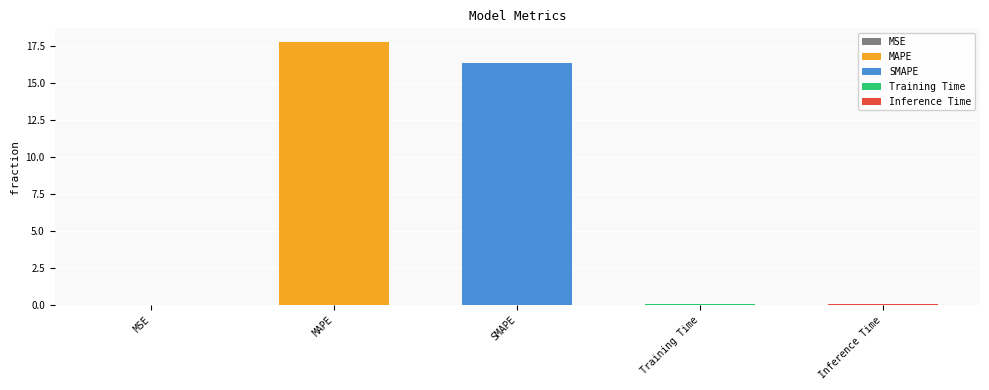

What is the sum of the values at Inference Time and SMAPE?

16.4